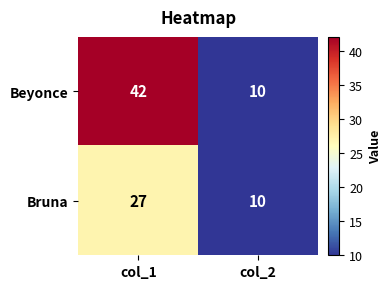

What is the sum of all Beyonce values?

52